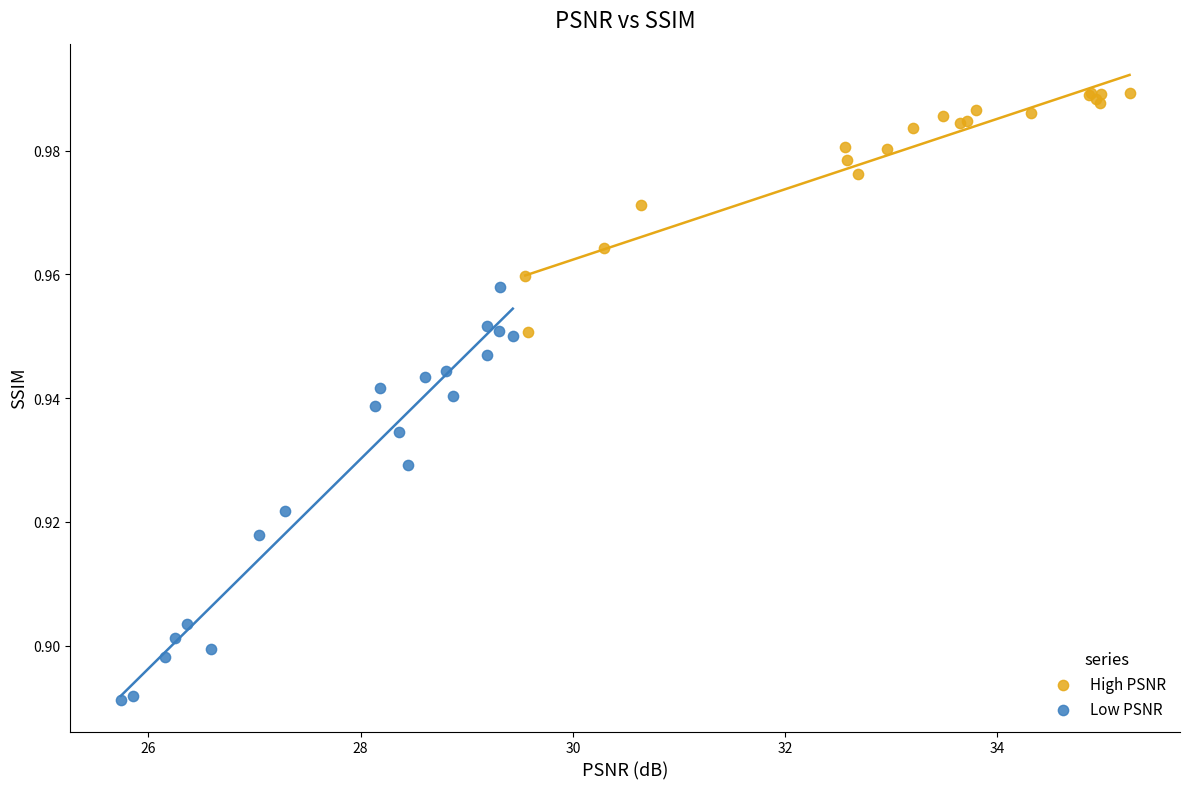

Which series reaches the maximum Y coordinate?

High PSNR